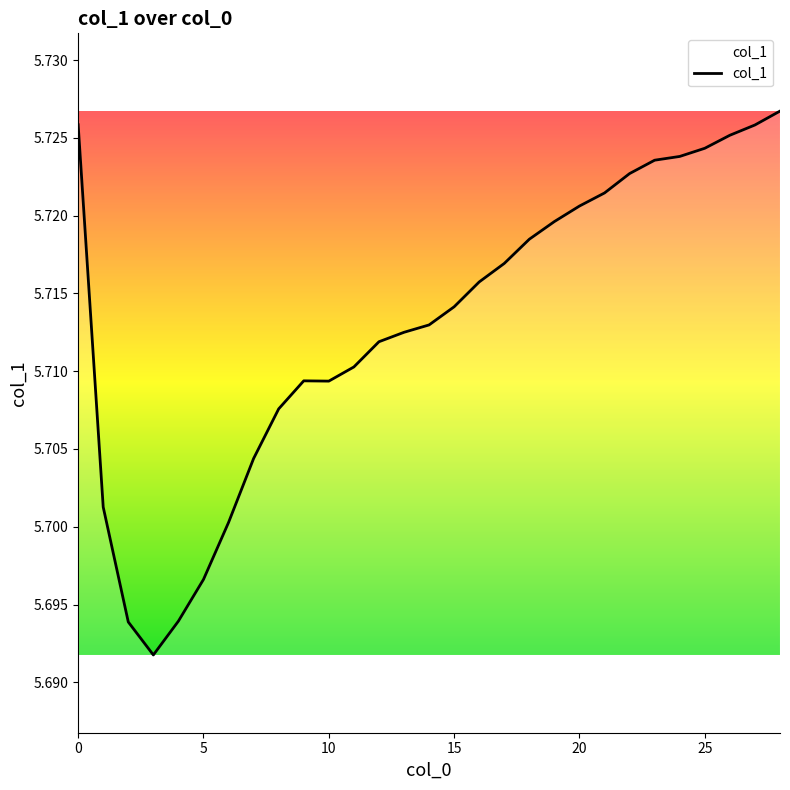

Where is the first local maximum?

9